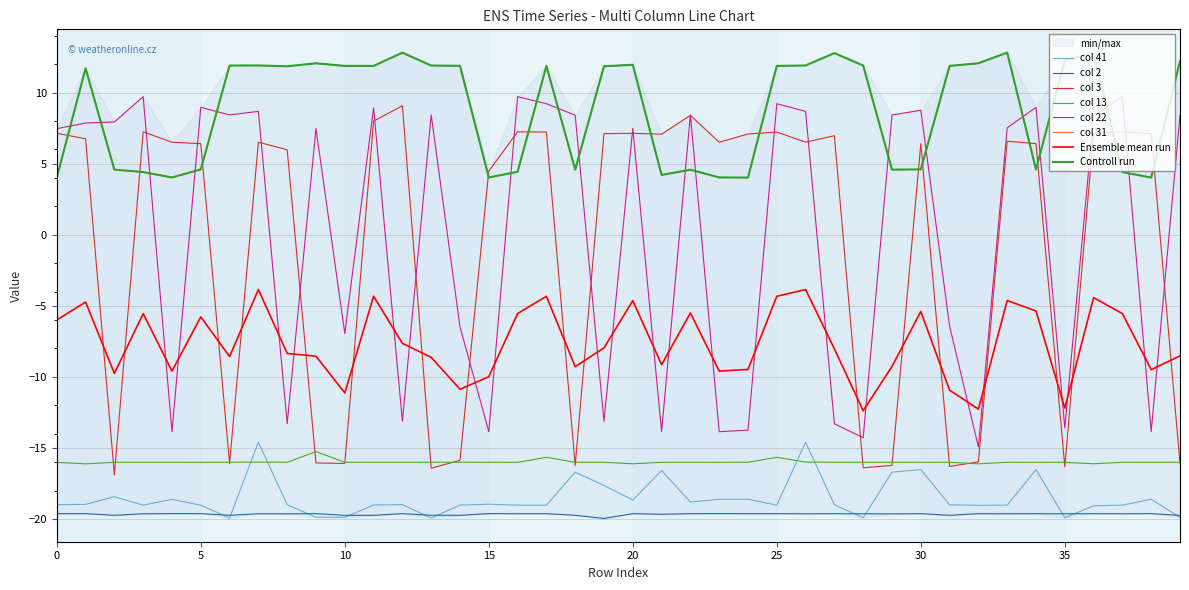

True or false: 2 has a value of -19.6 at 20.

True